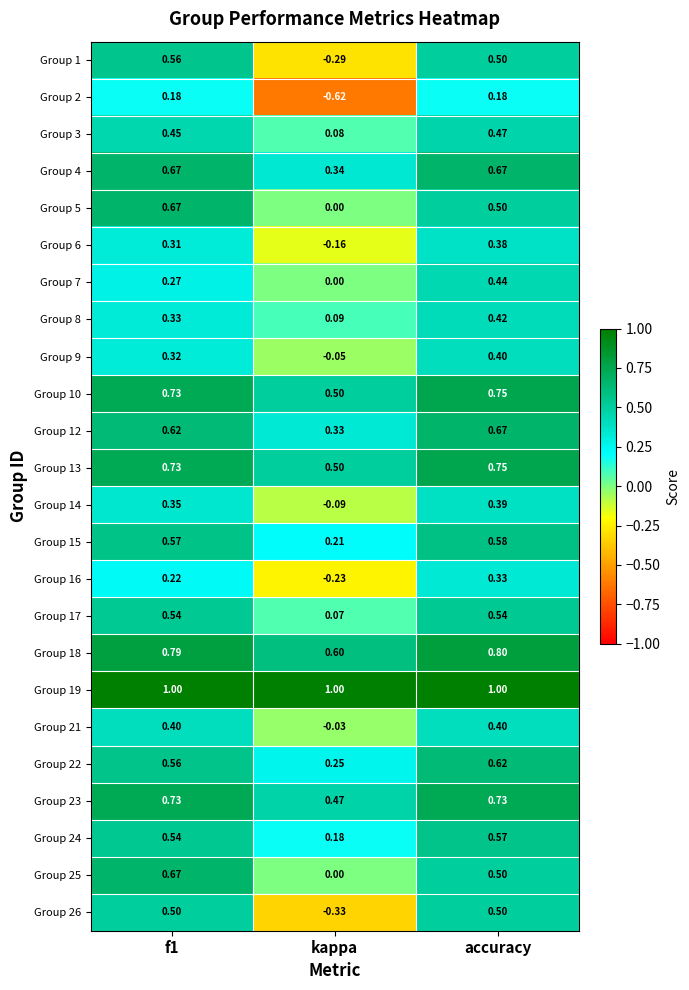

Is the value of Group 10 at accuracy greater than the value of Group 9 at kappa?

Yes